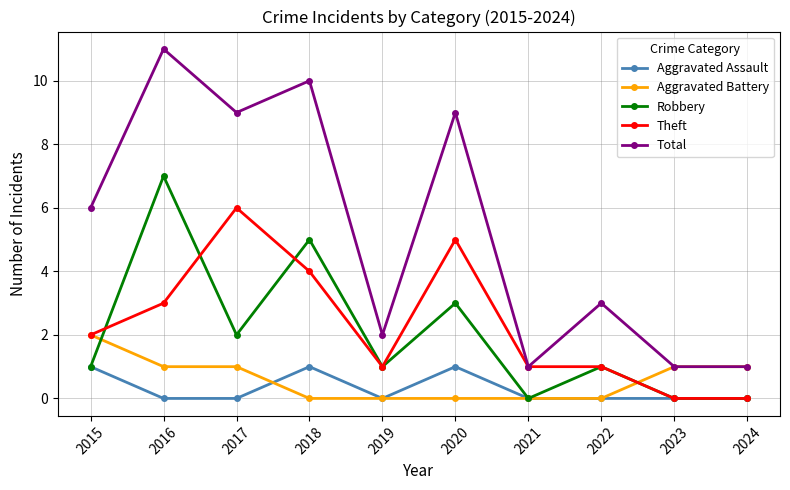

Which category has the highest value in the Aggravated Battery series?

2015